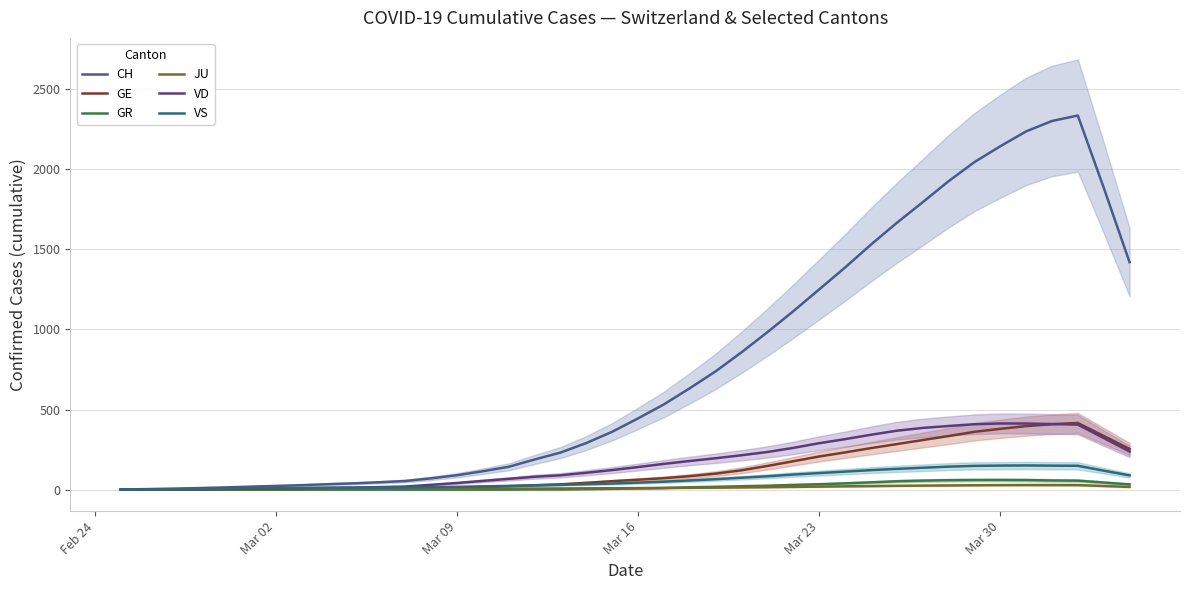

Reading left to right, extract all data points from this chart.

CH: 0.6	3.2	6.2	9.4	13.6	18.6	23.0	27.8	34.0	39.2	46.0	53.8	70.4	89.8	114.8	142.4	188.0	231.2	290.8	361.2	444.6	532.2	632.8	738.4	857.2	982.6	1113.4	1249.4	1386.0	1528.8	1664.8	1793.4	1924.6	2044.0	2142.8	2235.8	2300.8	2335.0	1885.0	1419.6
GE: 0.4	0.8	1.4	2.0	2.4	3.0	3.4	3.8	4.6	5.4	6.4	8.2	10.8	13.4	16.6	21.4	27.4	33.0	42.2	52.6	61.6	71.4	84.0	99.8	120.6	147.8	177.0	206.8	232.2	259.0	284.0	309.4	334.2	360.8	379.4	396.4	408.2	416.0	335.0	253.8
GR: 0.0	0.0	0.0	0.0	0.0	0.0	0.0	0.0	0.0	0.0	0.0	0.0	0.0	0.0	0.0	0.0	1.2	1.2	3.0	4.8	7.4	9.8	14.6	17.6	21.2	24.4	29.4	33.6	39.2	45.4	52.2	56.2	58.8	60.0	60.2	59.6	57.2	56.0	44.4	32.6
JU: 0.2	0.4	0.6	0.8	1.0	1.0	1.0	1.2	2.0	2.8	3.6	4.4	5.0	5.2	5.4	6.0	6.6	7.4	8.0	9.0	9.6	10.4	11.4	12.2	13.6	15.0	17.0	18.8	20.6	22.0	23.8	25.0	26.0	27.4	28.2	28.6	28.6	28.4	22.6	16.8
VD: 0.0	0.8	1.6	2.4	3.6	5.2	6.6	8.6	10.8	12.8	15.6	19.2	30.0	41.4	54.4	67.2	80.4	89.4	105.2	122.0	140.8	160.6	178.8	195.8	214.6	234.8	260.4	289.6	315.0	342.4	367.6	385.0	397.0	408.2	412.8	412.4	409.4	405.8	322.0	238.2
VS: 0.0	1.2	2.4	3.8	5.8	8.2	9.6	10.6	11.6	12.0	12.8	13.6	15.4	17.2	20.4	23.2	26.6	29.8	34.0	37.8	43.6	49.6	57.0	65.2	74.2	83.2	94.0	103.2	112.4	121.6	129.4	136.4	143.4	148.2	150.0	150.8	149.6	148.8	118.2	88.8